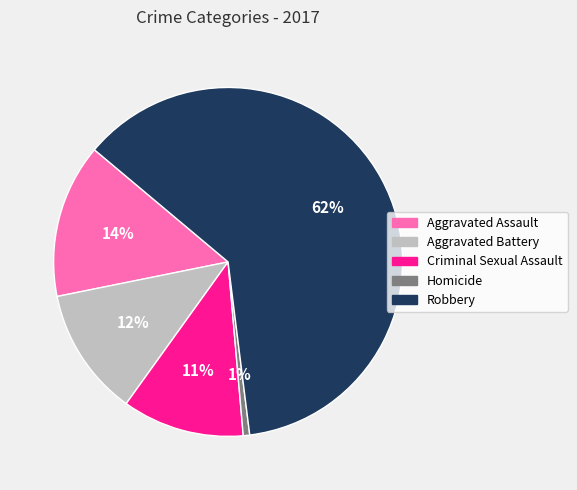

What is the ratio of the value at Criminal Sexual Assault to the value at Aggravated Assault?

0.8